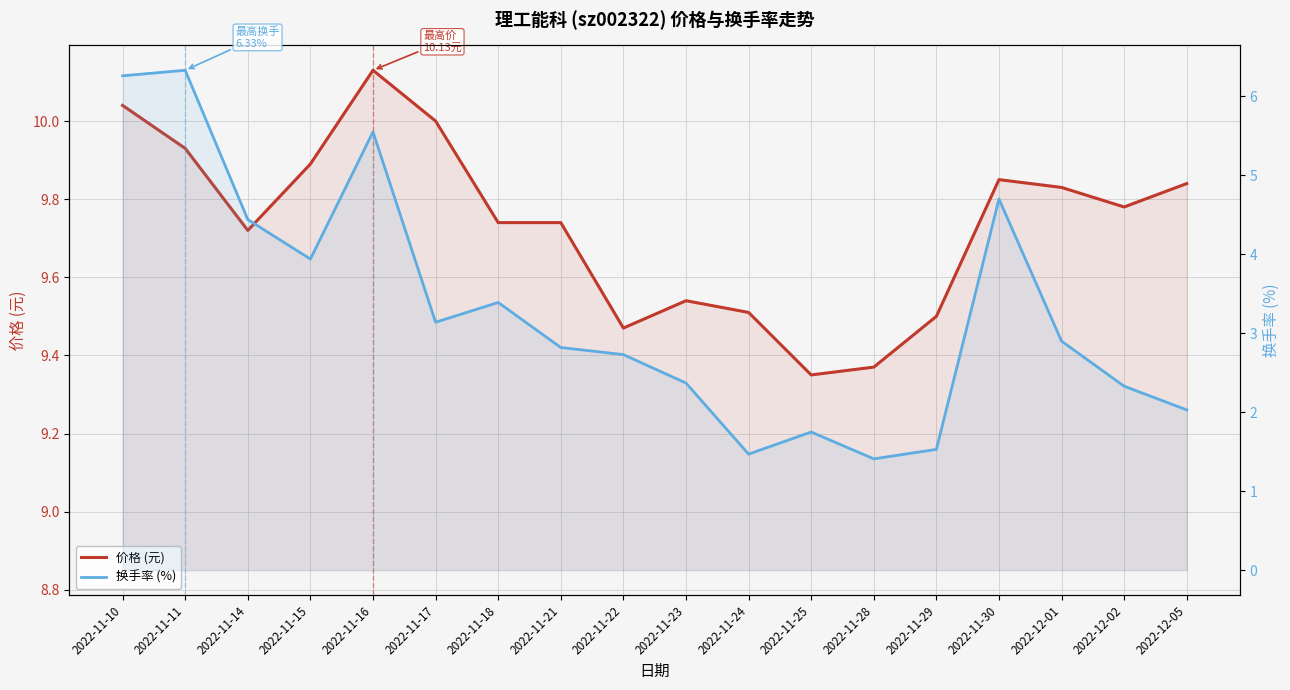

Reading left to right, what are all the values shown in this chart?

价格 (元): 10.0	9.9	9.7	9.9	10.1	10.0	9.7	9.7	9.5	9.5	9.5	9.3	9.4	9.5	9.8	9.8	9.8	9.8
换手率 (%): 6.3	6.3	4.4	3.9	5.5	3.1	3.4	2.8	2.7	2.4	1.5	1.8	1.4	1.5	4.7	2.9	2.3	2.0